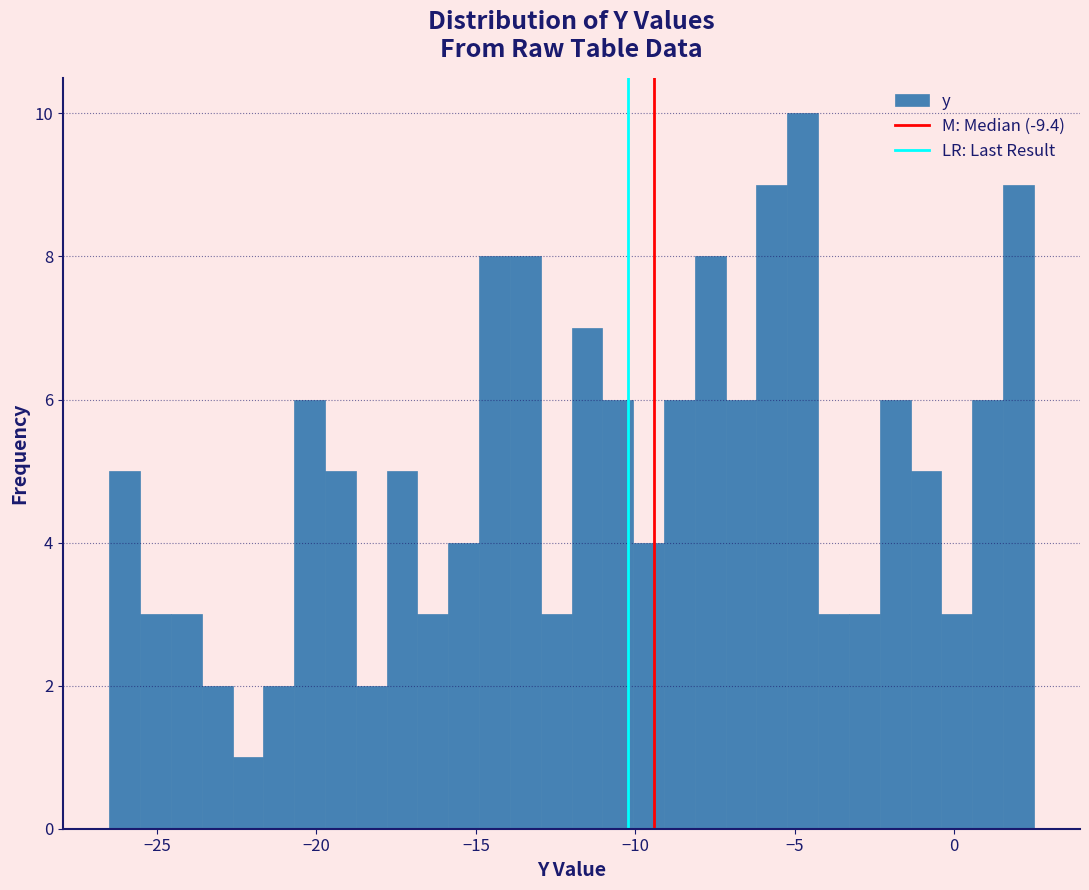

Around what value on the x-axis is the tallest bar? Give the approximate position of its centre, as read against the axis.

-4.5